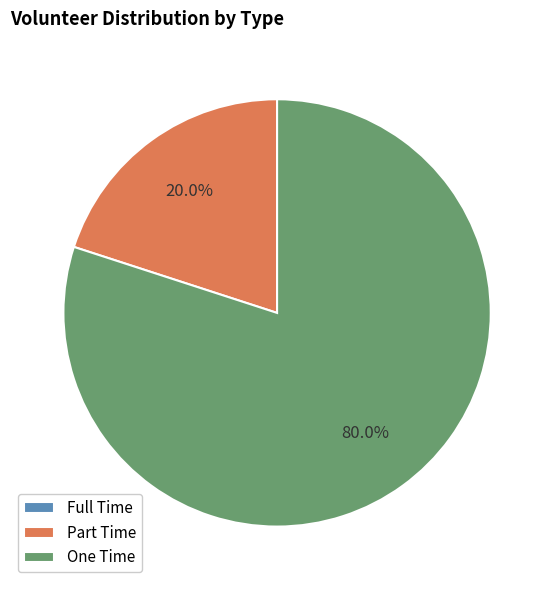

True or false: One Time accounts for 65% of the total.

False